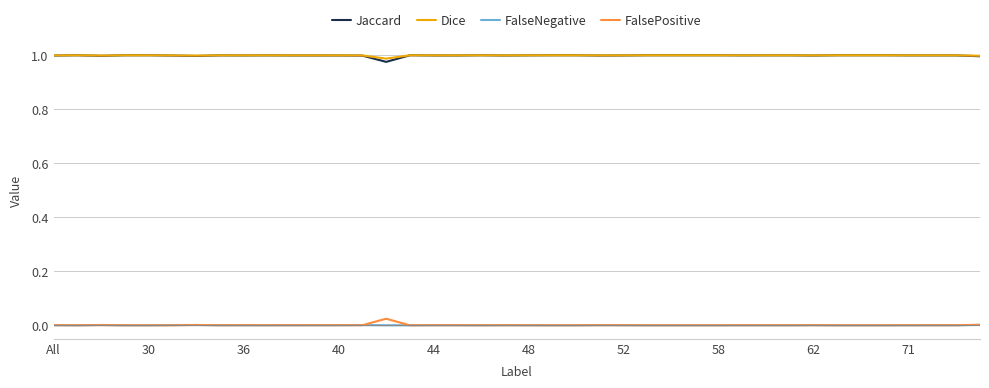

True or false: Dice and FalsePositive intersect in this chart.

False